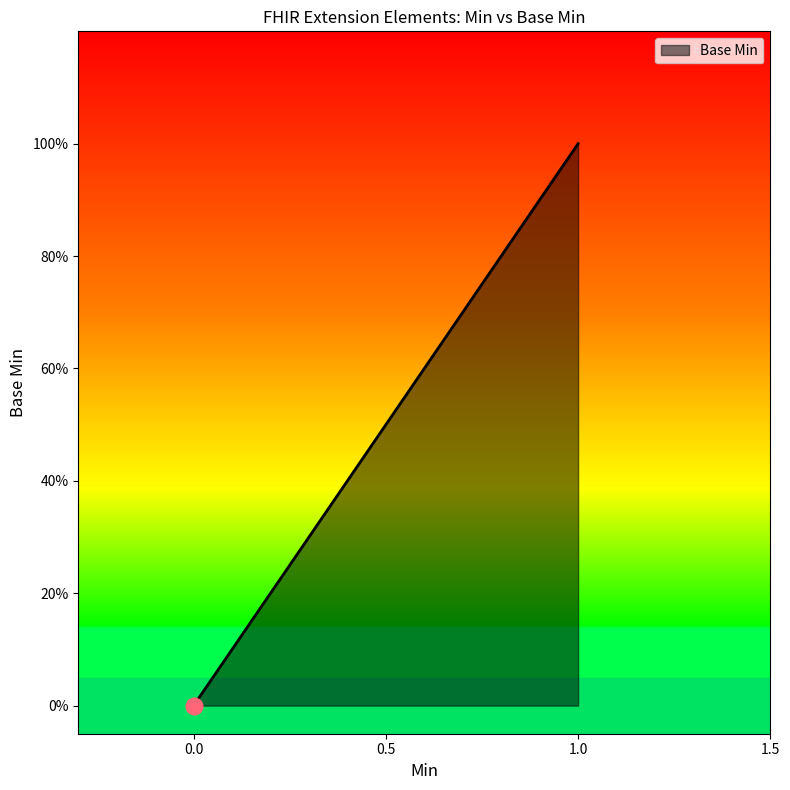

The value at Extension.id is -1. True or false?

False